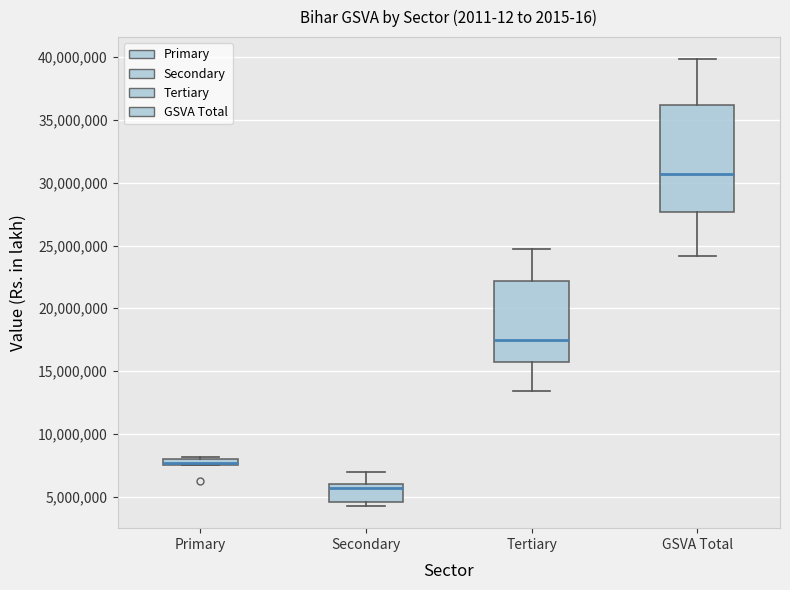

Which box is the tallest, from its lower edge to its upper edge?

GSVA Total